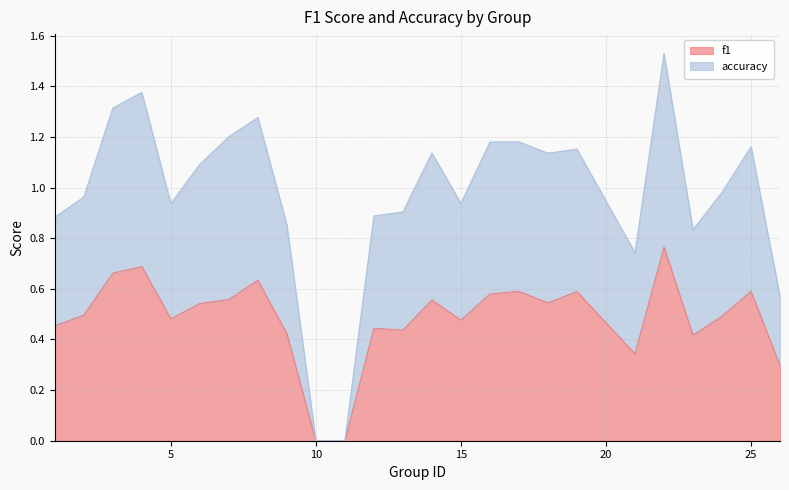

Does the chart have visible grid lines?

Yes